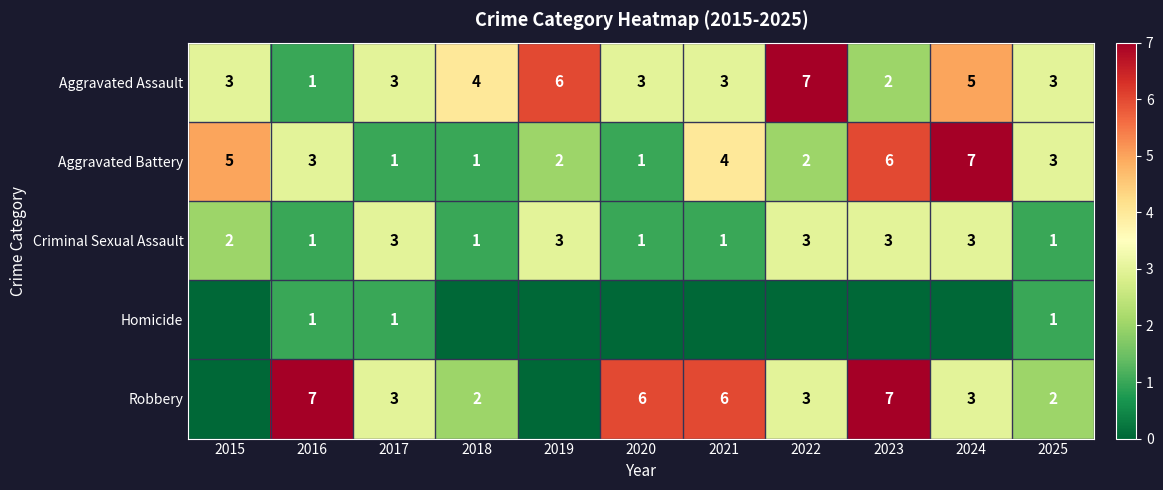

At which label does Aggravated Assault first exceed 3?

2018